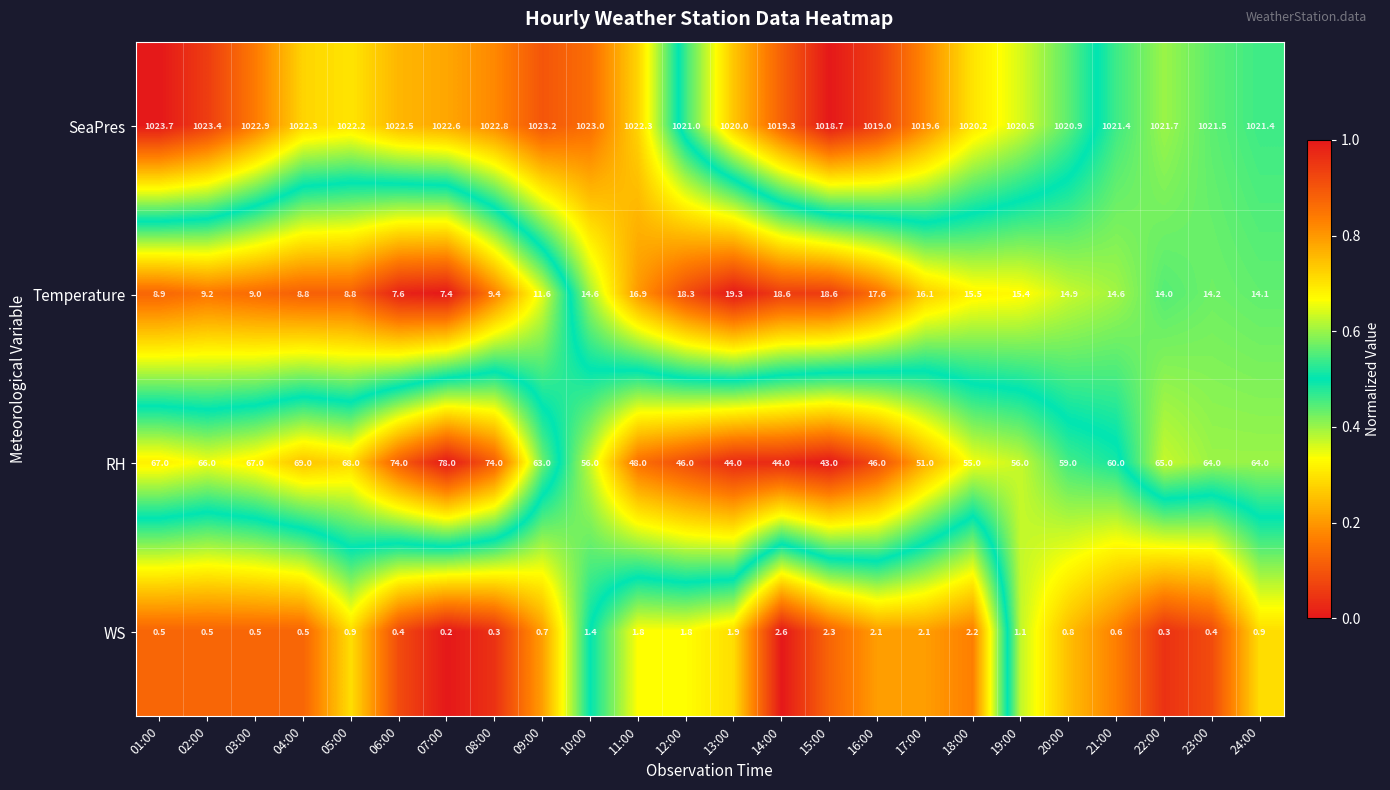

Which series has the largest range (max minus min)?

RH